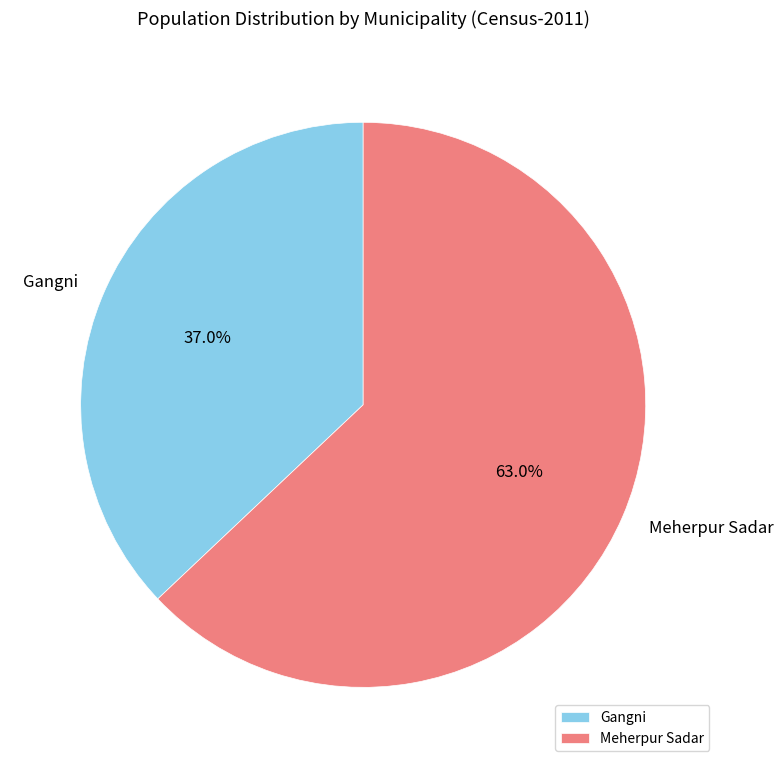

What portion of the pie excludes Meherpur Sadar?

37.0%